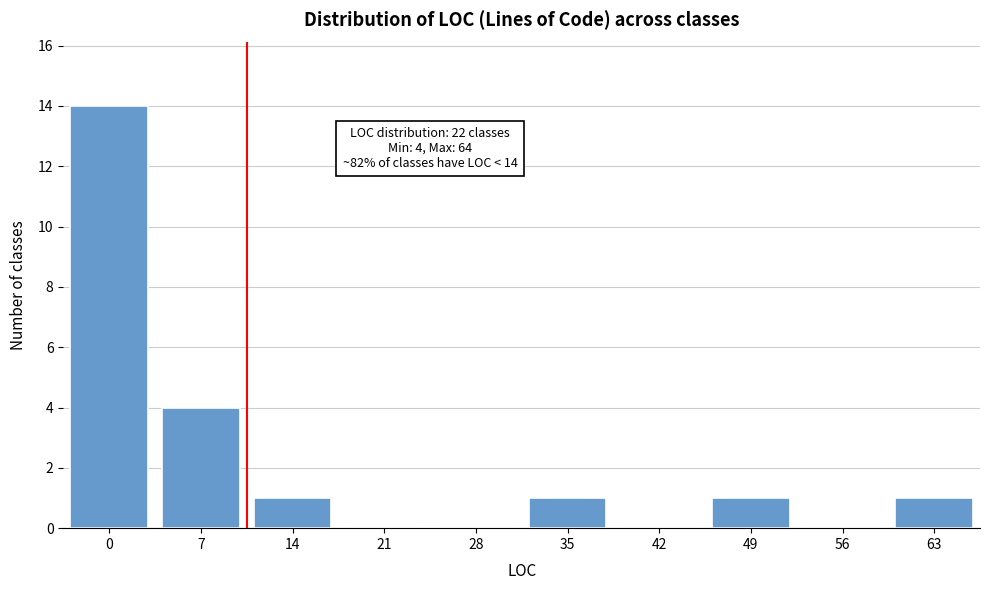

Reading left to right, transcribe all the data shown in this chart.

0=14	7=4	14=1	21=0	28=0	35=1	42=0	49=1	56=0	63=1